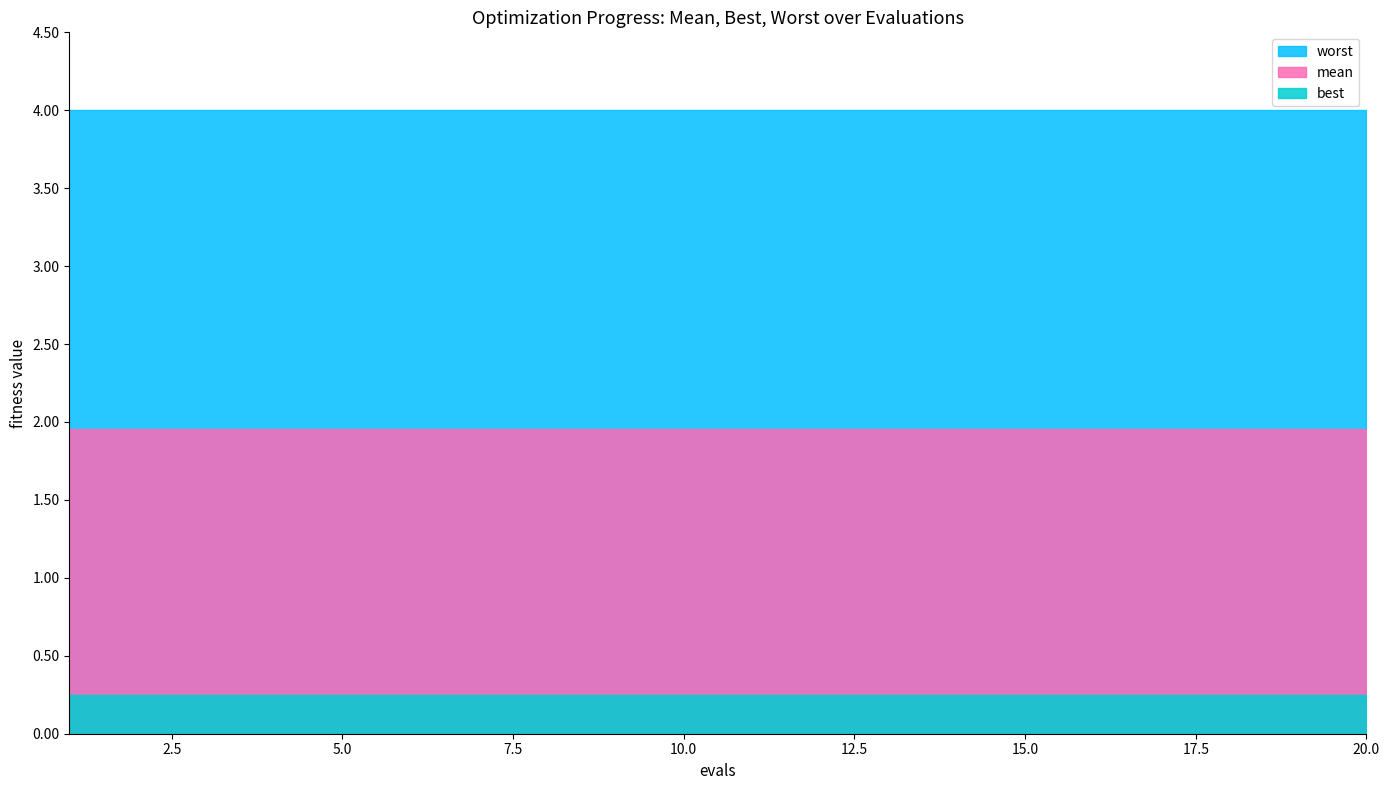

Reading left to right, list all the values displayed in this chart.

mean: 2.0	2.0	2.0	2.0	2.0	2.0	2.0	2.0	2.0	2.0	2.0	2.0	2.0	2.0	2.0	2.0	2.0	2.0	2.0	2.0
best: 0.3	0.3	0.3	0.3	0.3	0.3	0.3	0.3	0.3	0.3	0.3	0.3	0.3	0.3	0.3	0.3	0.3	0.3	0.3	0.3
worst: 4.0	4.0	4.0	4.0	4.0	4.0	4.0	4.0	4.0	4.0	4.0	4.0	4.0	4.0	4.0	4.0	4.0	4.0	4.0	4.0